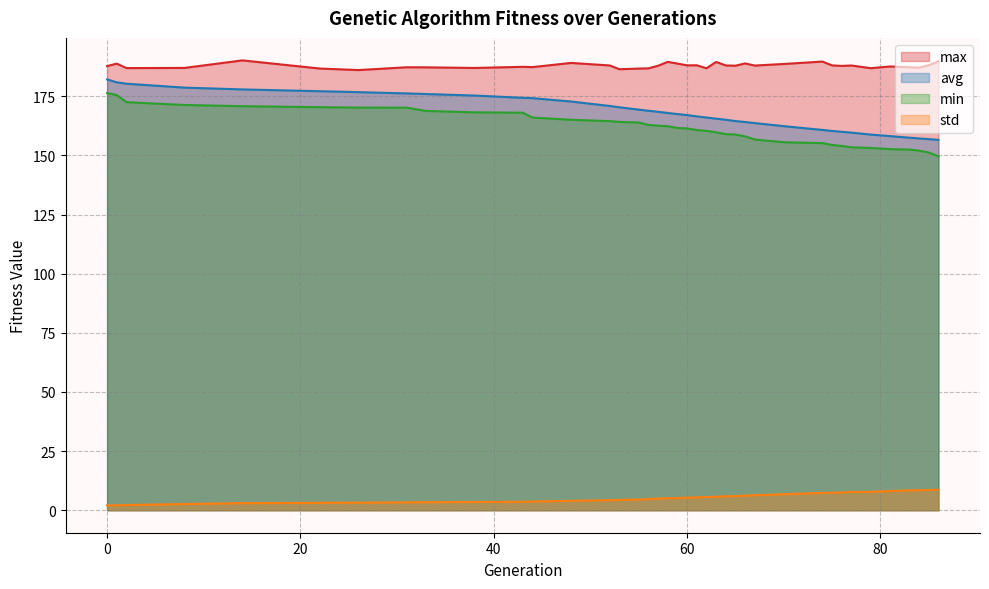

Is it true that std equals 8.8 at 64?

False